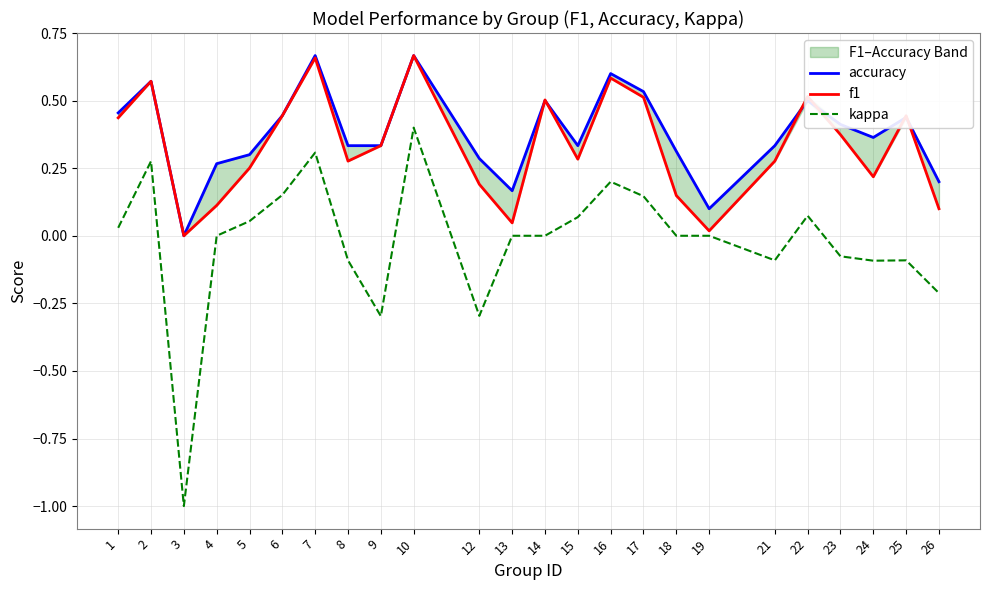

True or false: kappa and accuracy cross at least once.

False